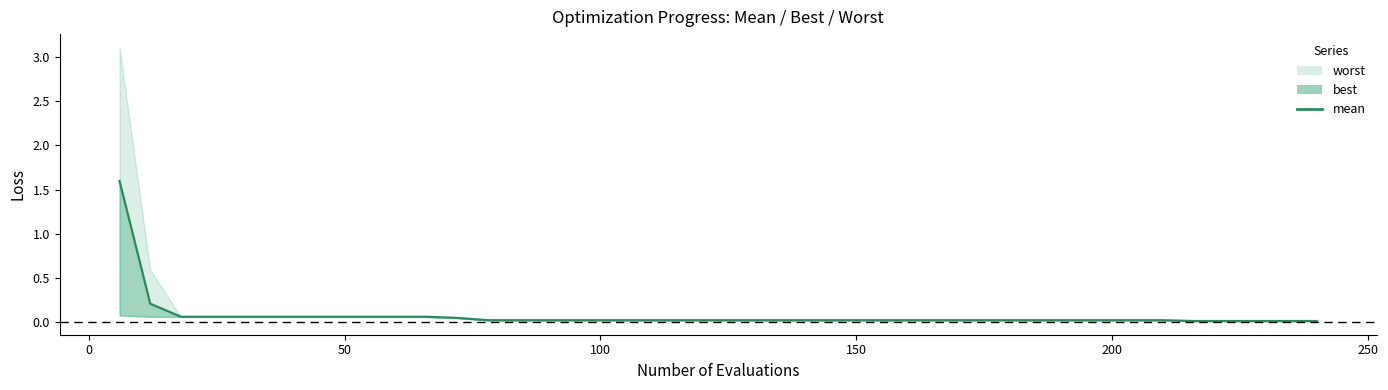

How many lines are shown in the chart?

1